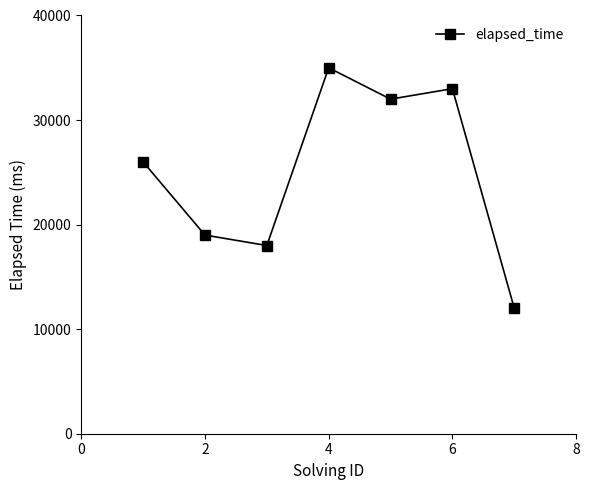

What is the sum of all values?

175000